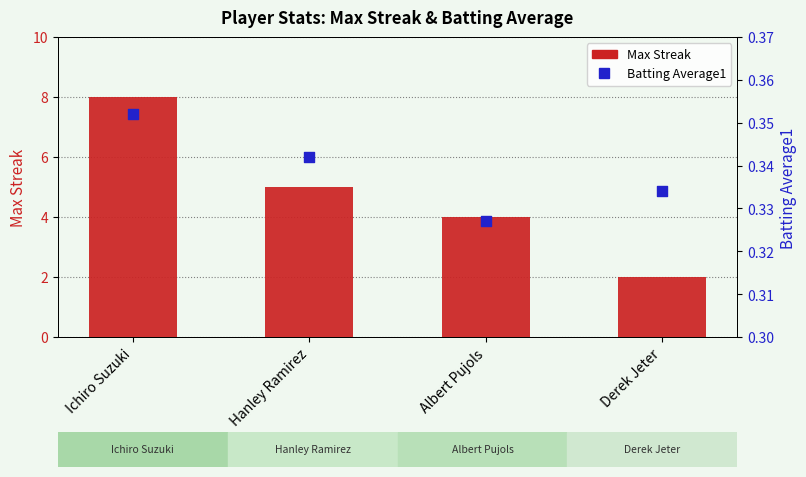

At which category is the sum across all series the highest?

Ichiro Suzuki